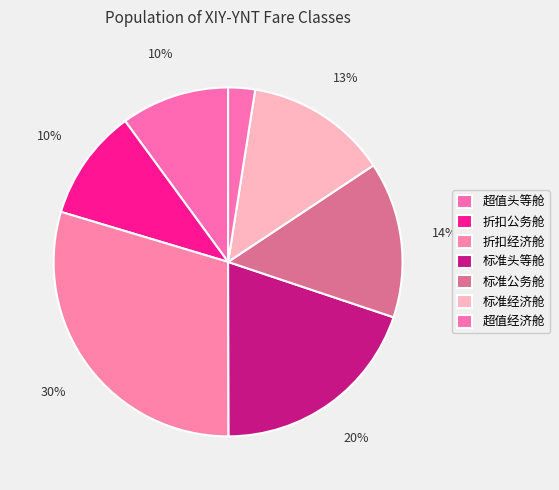

Is there any slice that represents more than half of the pie?

No